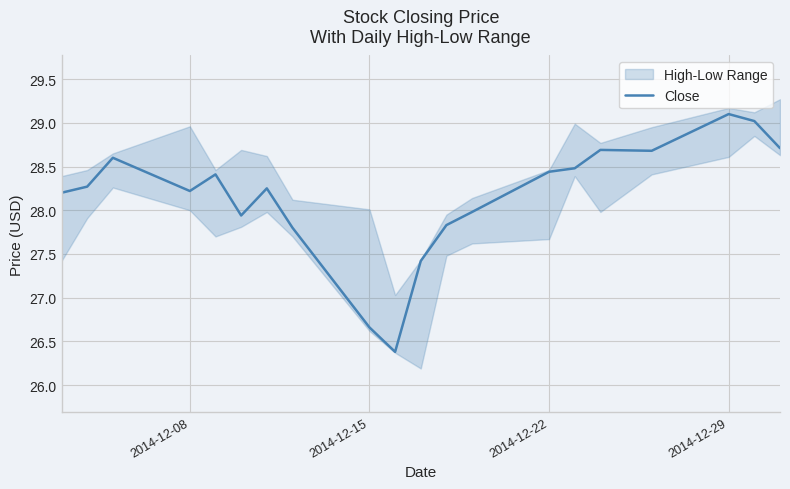

The Close series shows 28.2 at 2014-12-08. True or false?

True